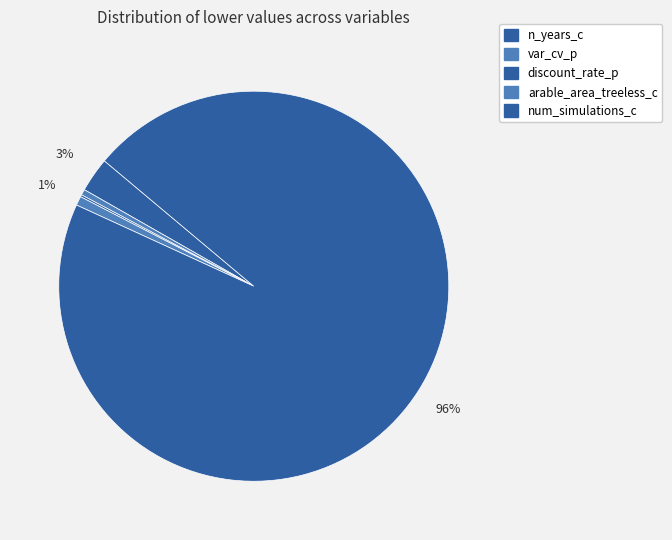

True or false: arable_area_treeless_c accounts for 1% of the total.

True